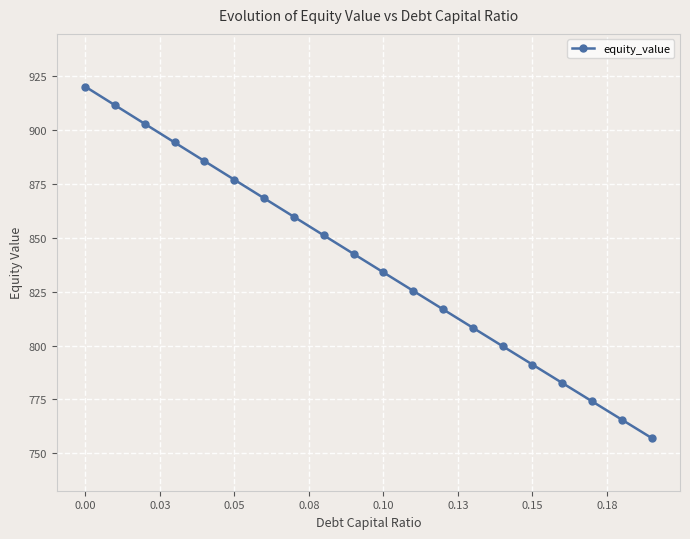

How many data points are less than 842?

10